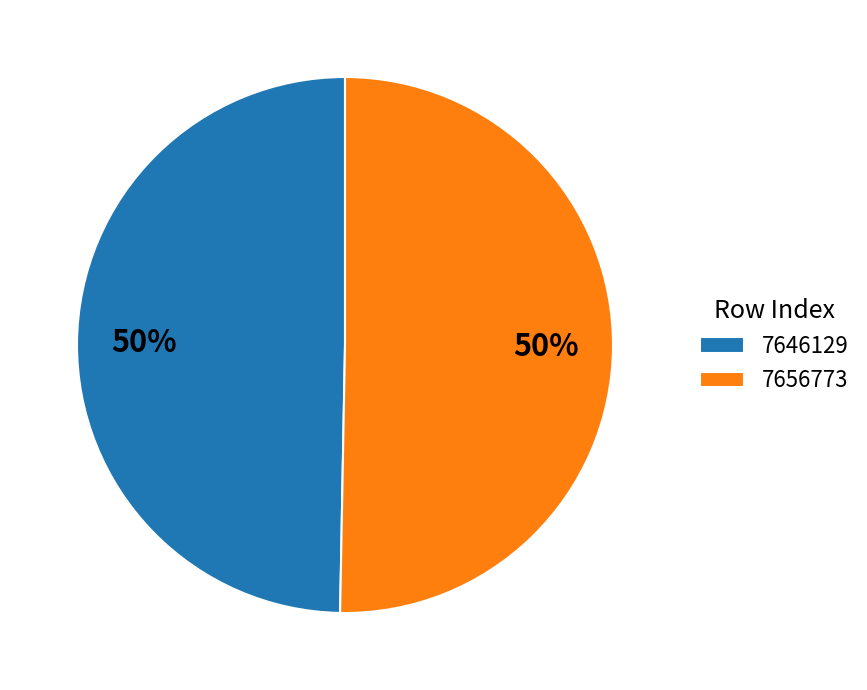

Which category has the smallest portion of the pie?

7646129